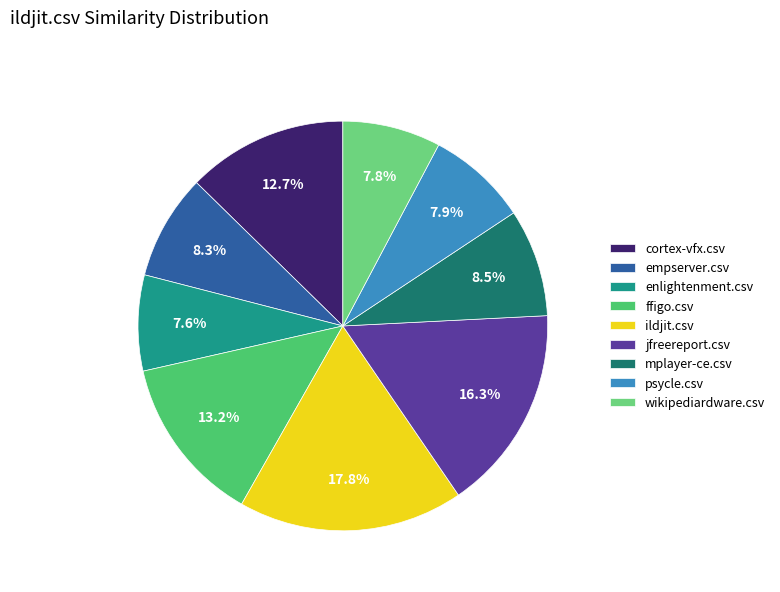

What is the total percentage of ildjit.csv and cortex-vfx.csv?

30.4%